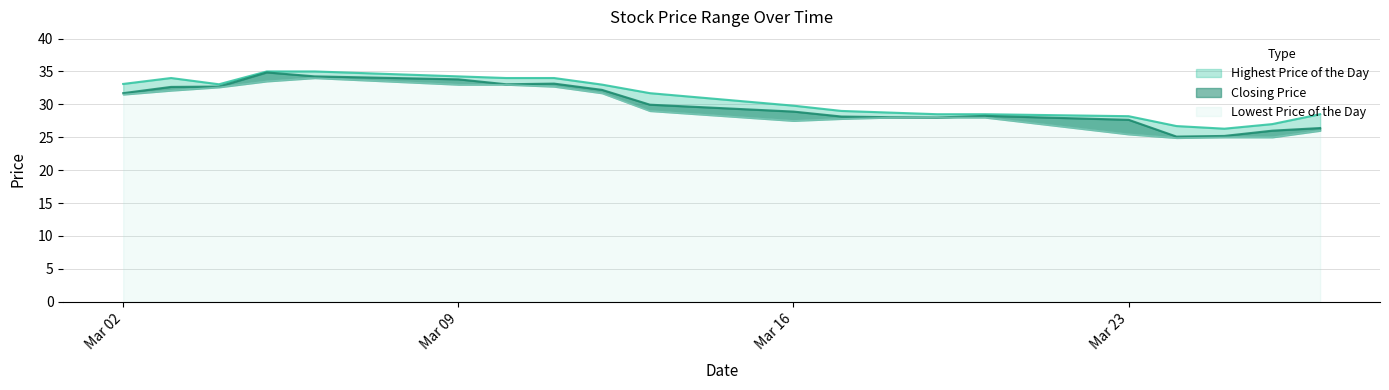

Is it true that Lowest Price of the Day equals 10.6 at 20200304?

False